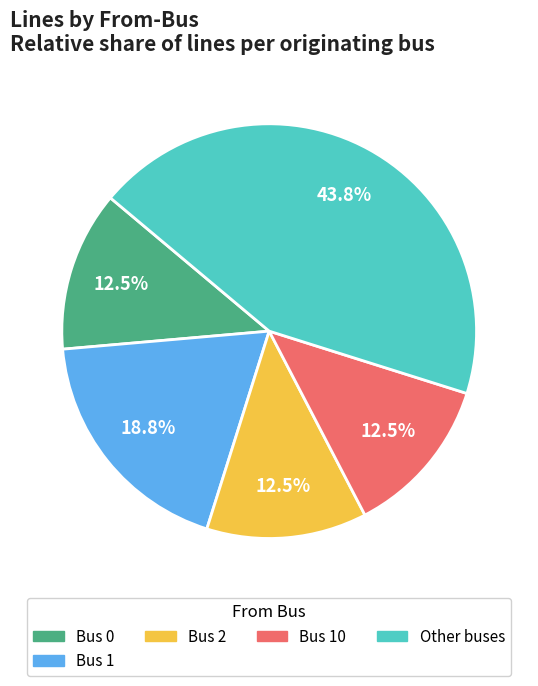

How many segments does this pie chart have?

5